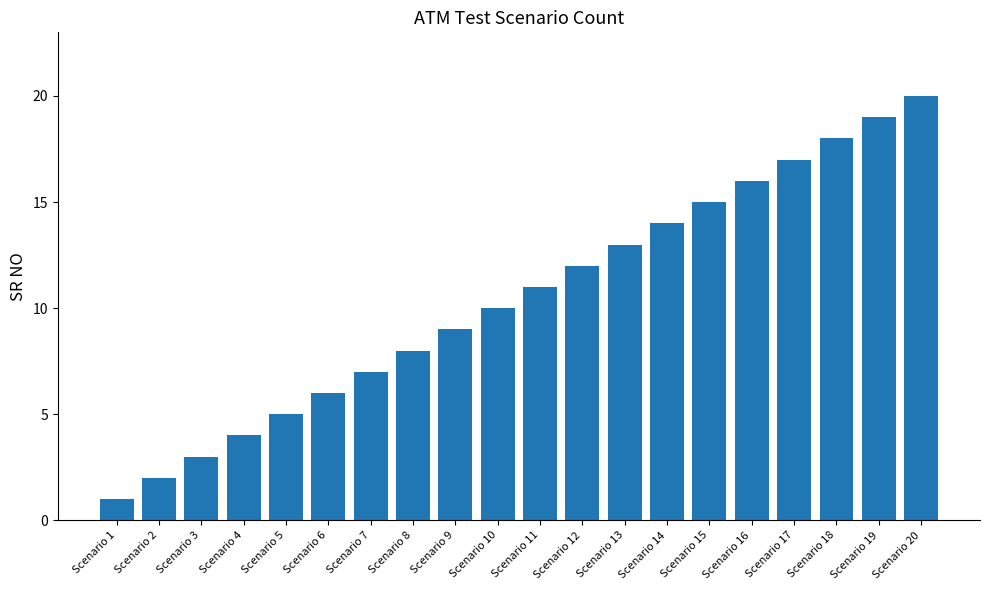

What is the value of the 6th bar from the left?

6